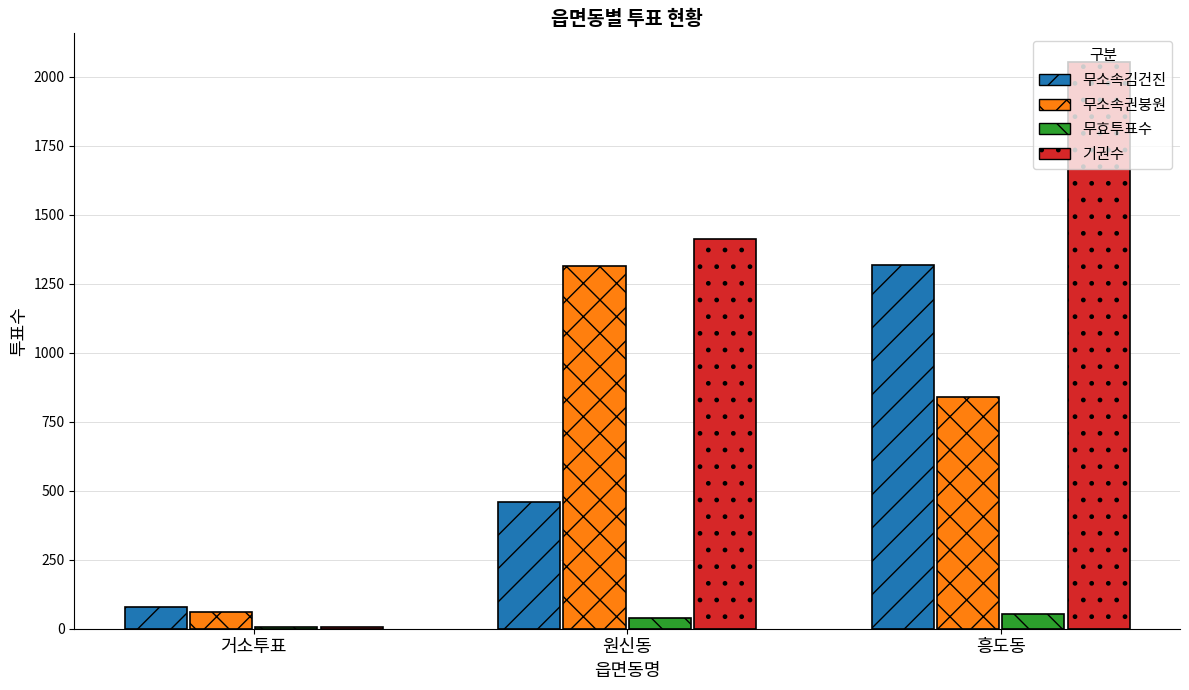

What is the label of the 2nd bar from the right?

원신동